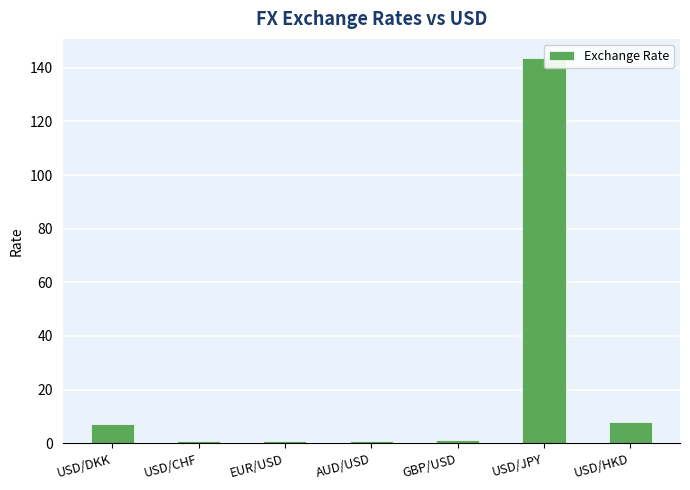

What is the change in value from USD/DKK to GBP/USD?

-6.1